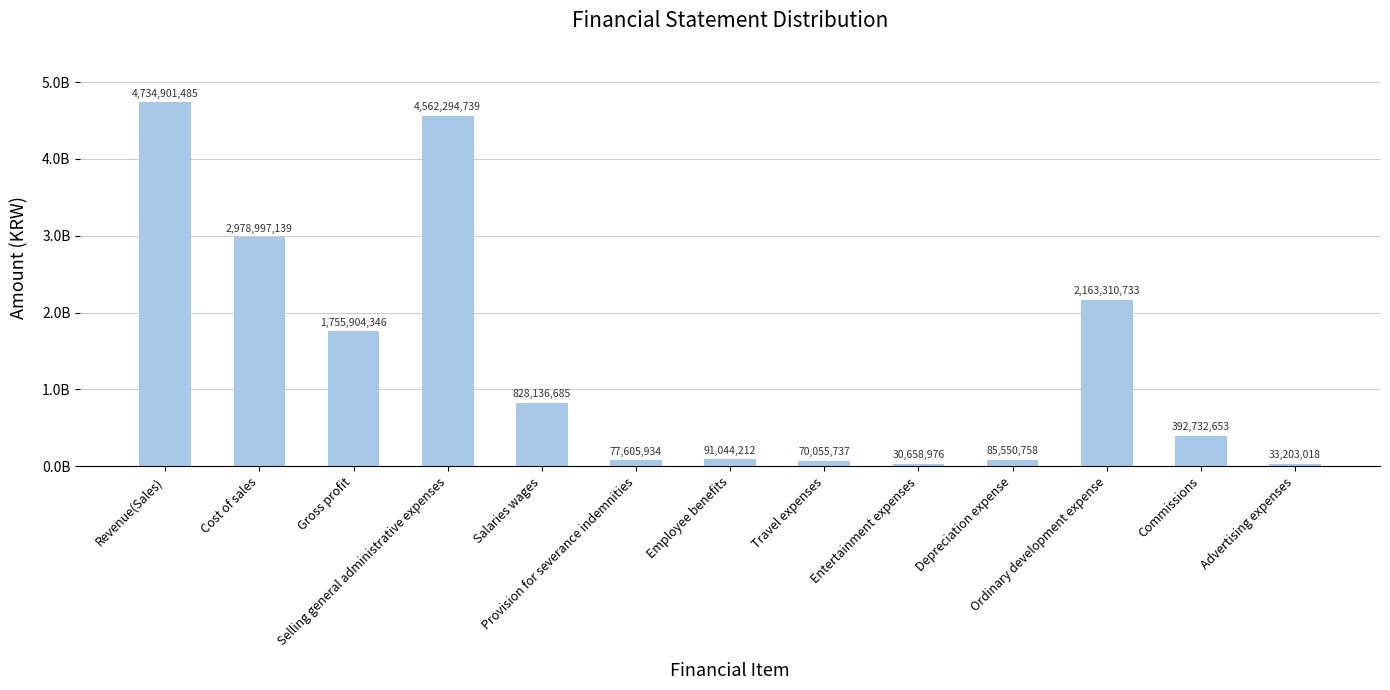

At which category does the chart reach its minimum across all series?

Entertainment expenses